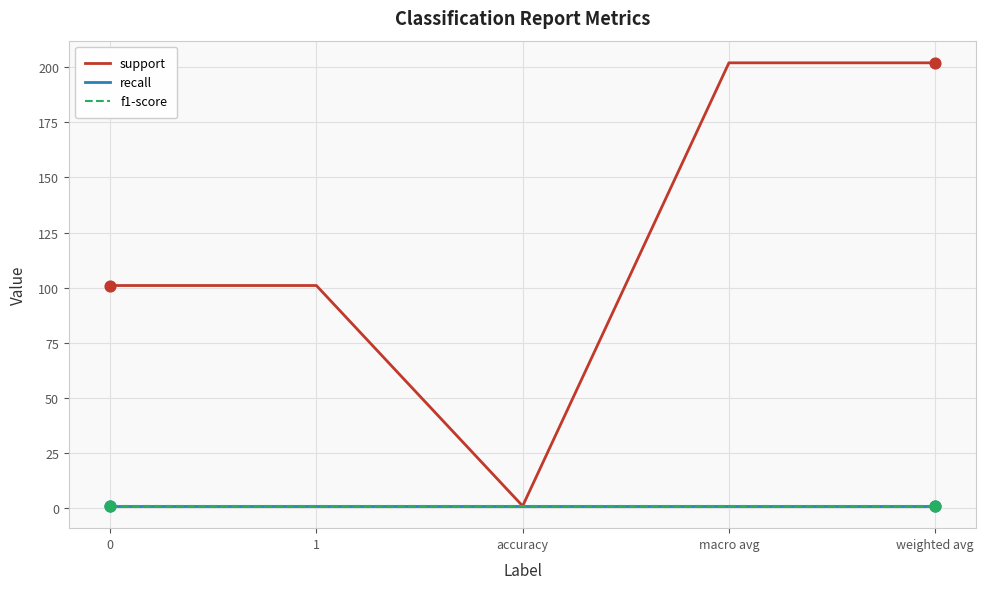

Is this an area chart (filled region under the line)?

No